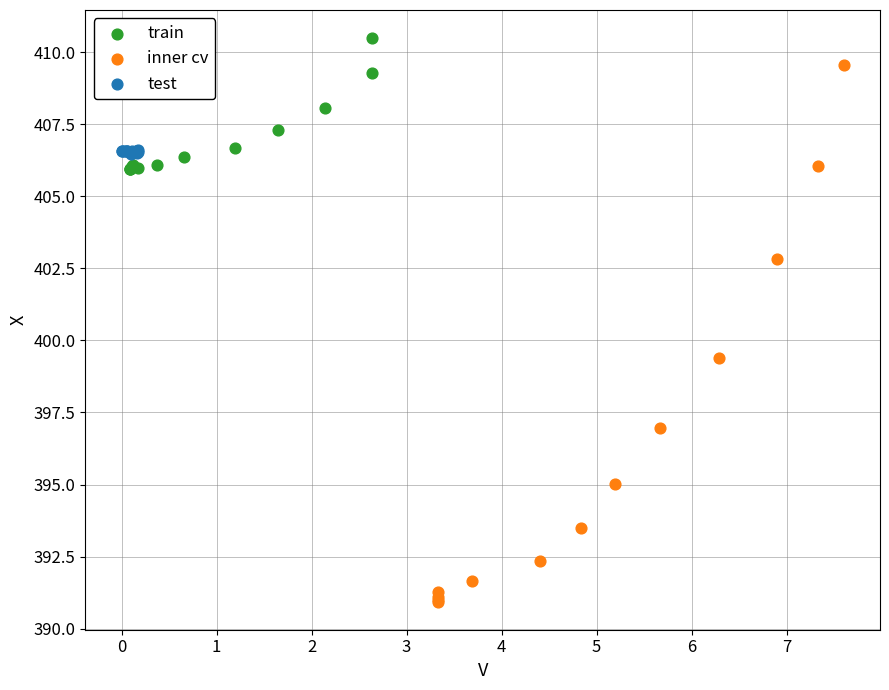

What are all the series names shown in the legend?

train, inner cv, test